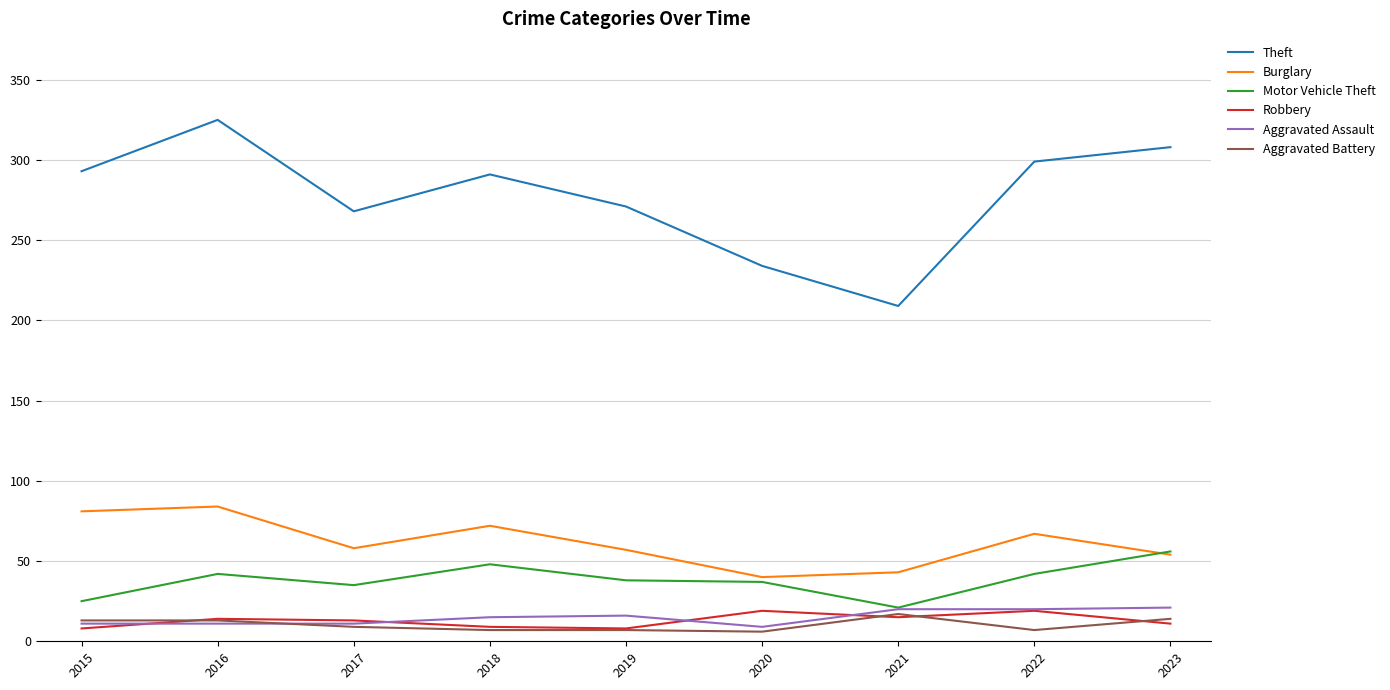

True or false: Robbery and Motor Vehicle Theft intersect in this chart.

False